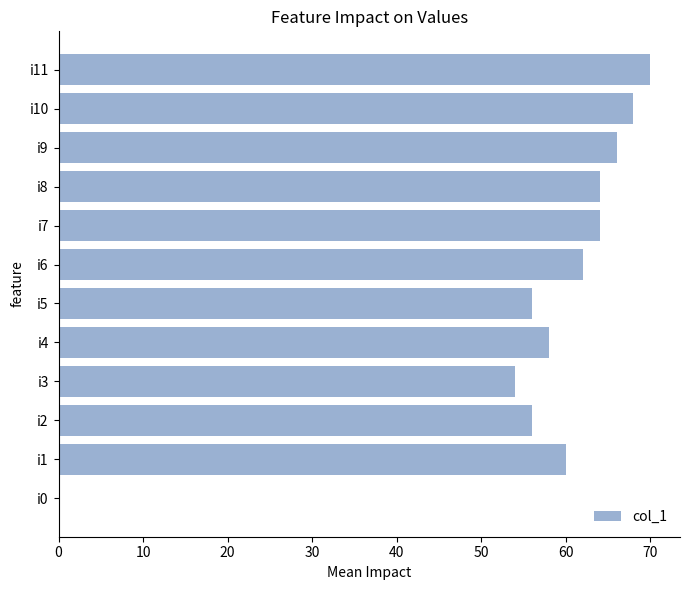

What is the ratio of the value at i8 to the value at i7?

1.0